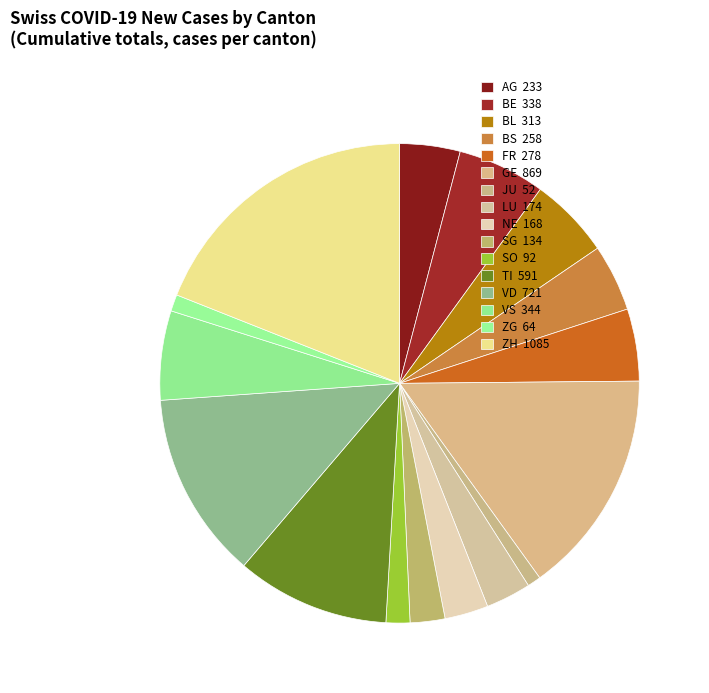

How many segments does this pie chart have?

16